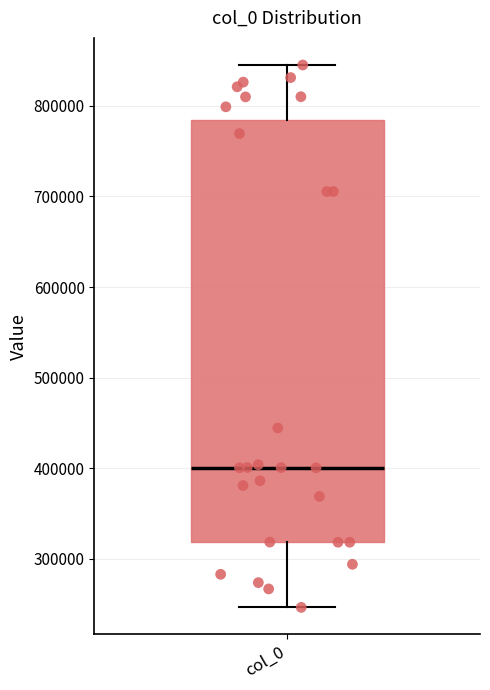

Read this box plot against the y-axis: the position of the median line, the range covered by the box, and the ends of both whiskers. The values are not printed on the chart, so give them approximately, as read against the axis.

median 400000, box 320000 to 780000, whiskers 250000 to 850000